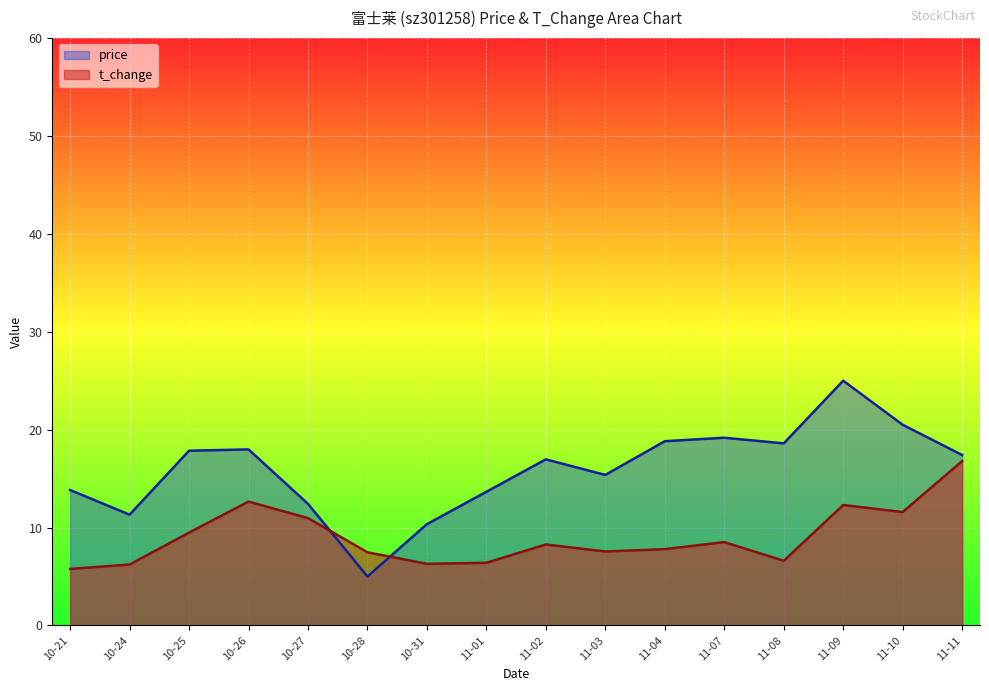

How many interior local valleys does the price series have?

4